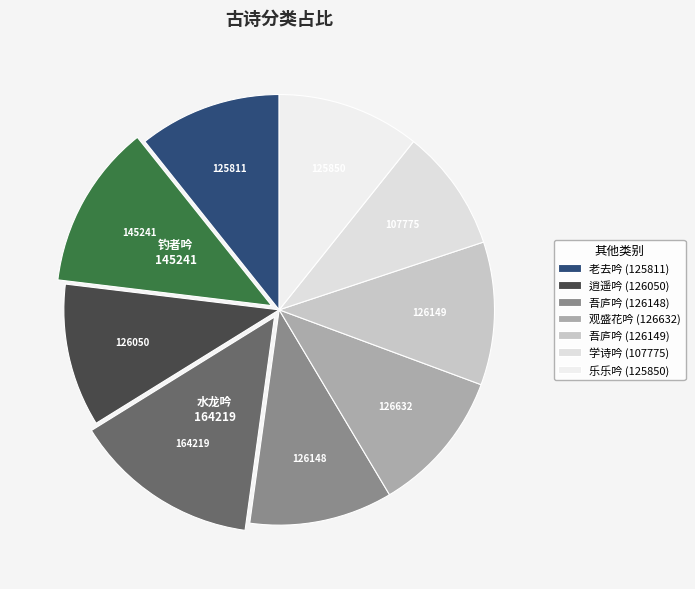

Is there any slice that represents more than half of the pie?

No